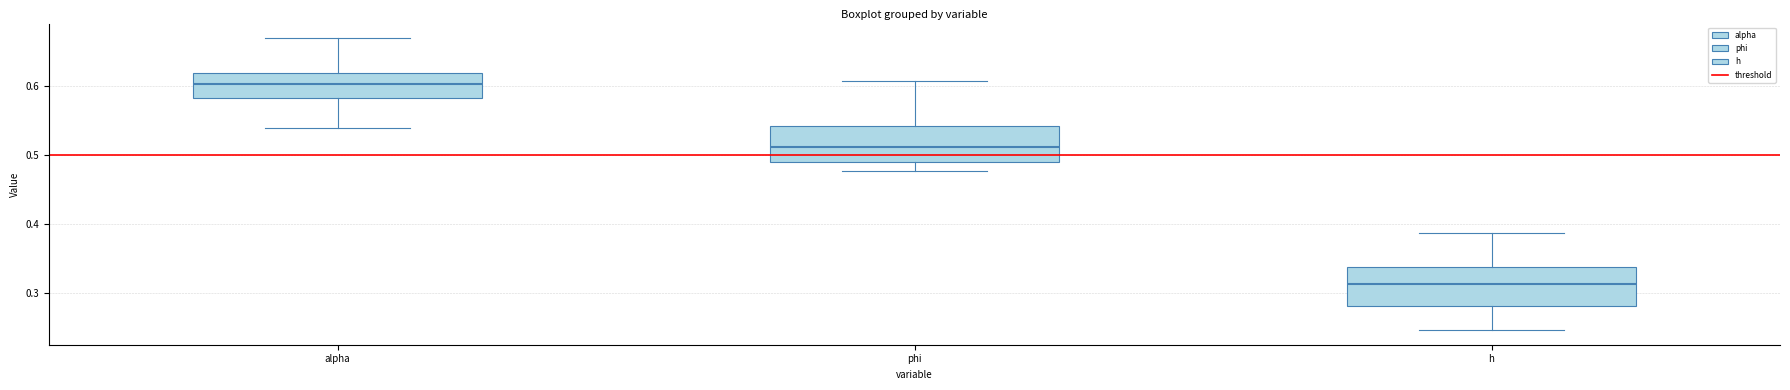

Which box's median line is the lowest?

h